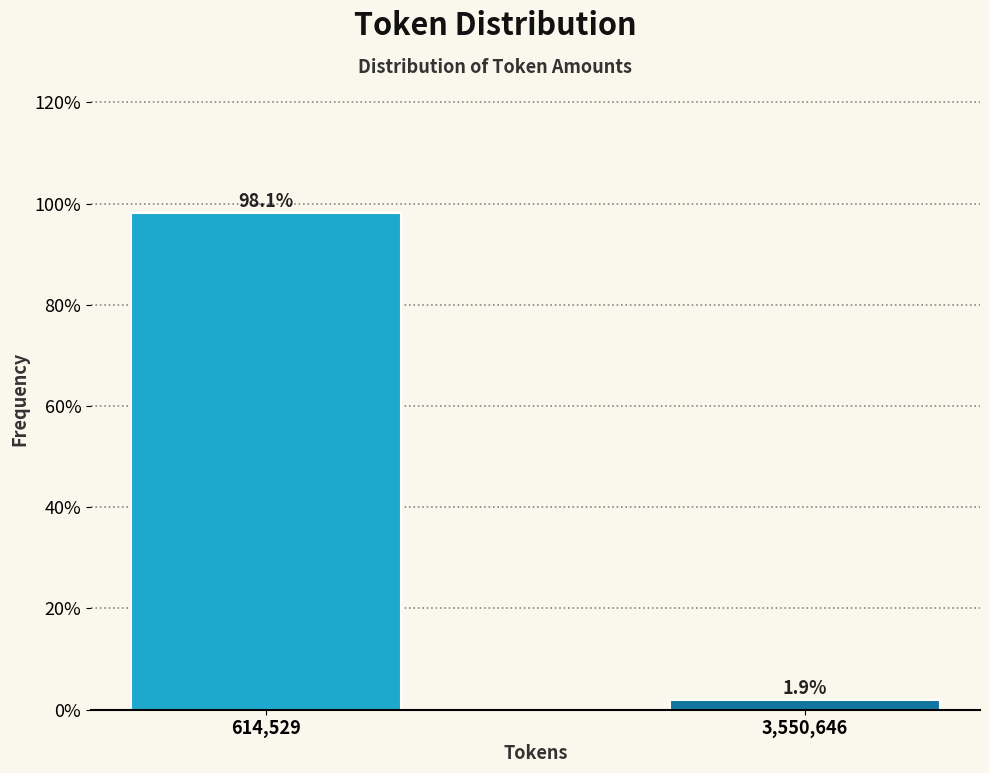

Does the chart contain any negative values?

No